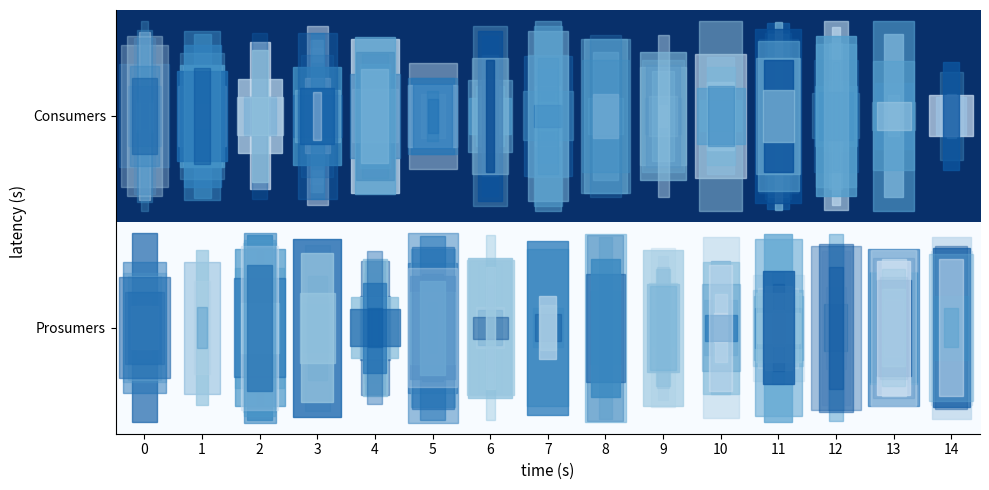

Between 12 and 8, which is larger?

12